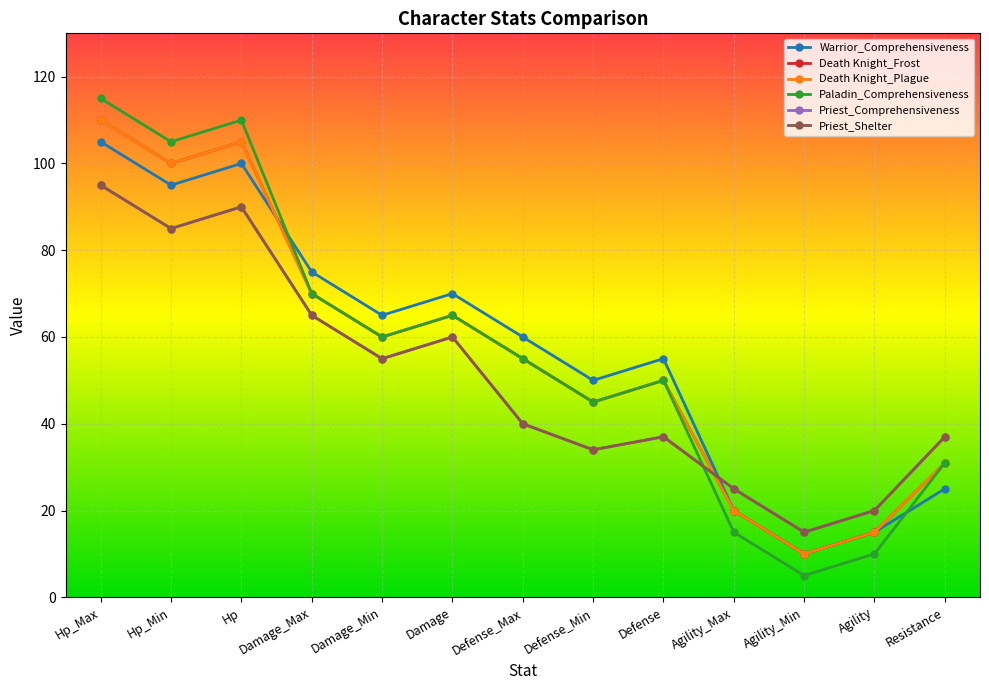

At which label is Death Knight_Frost closest to 60?

Damage_Min